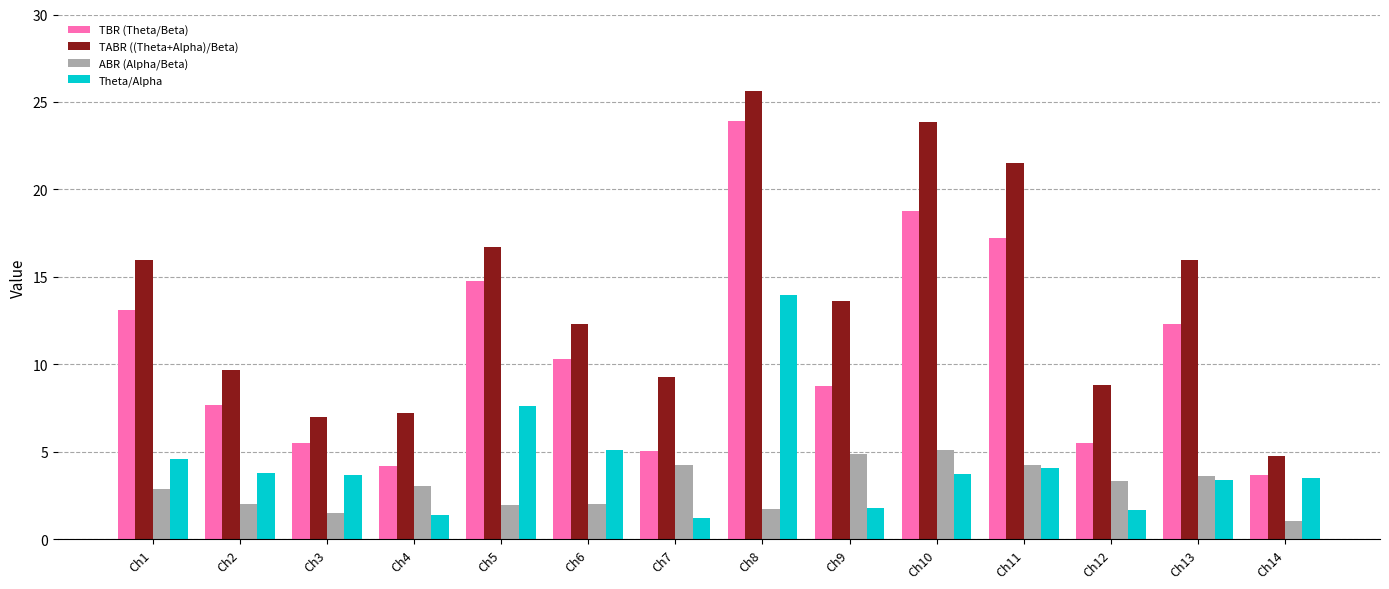

Are the bars horizontal?

No